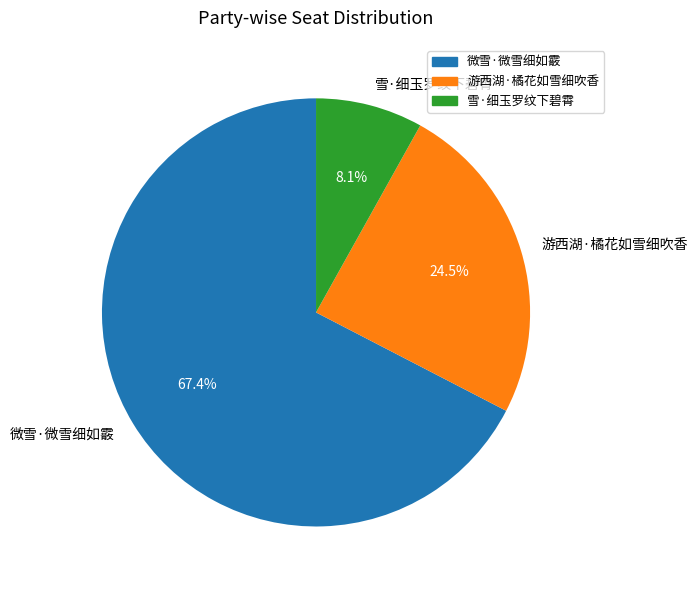

To the nearest percent, what is the average slice percentage?

33%